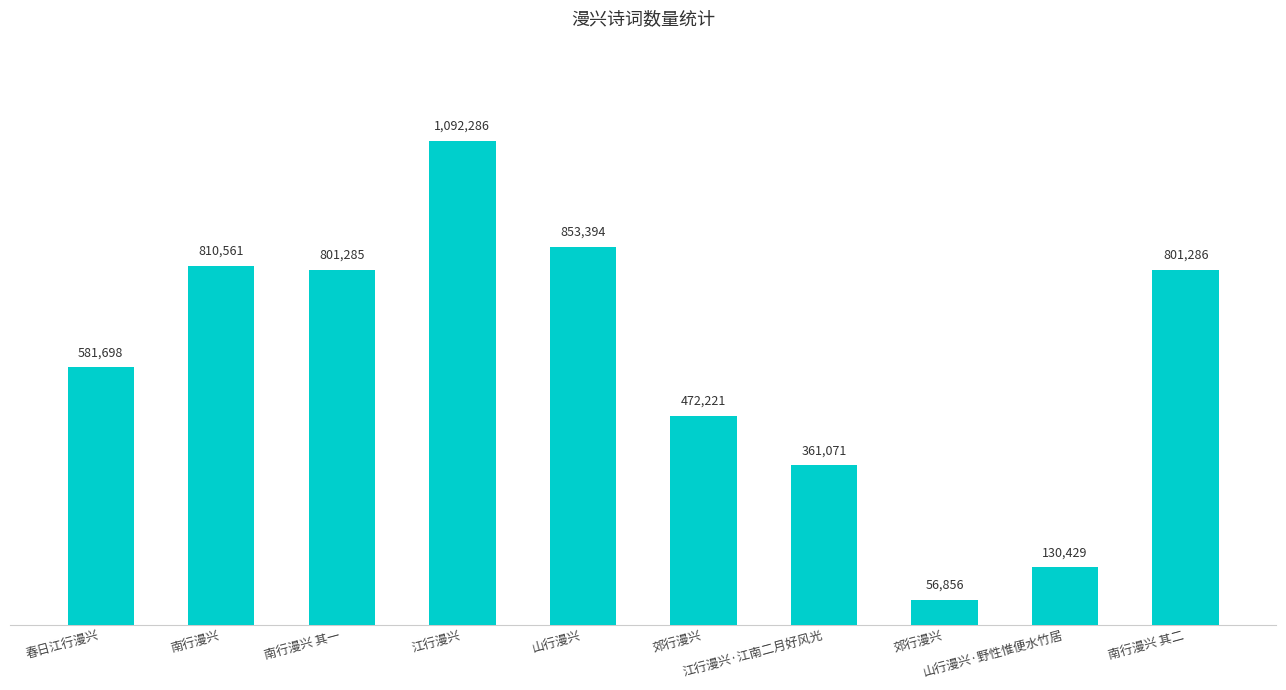

Does the chart contain any negative values?

No